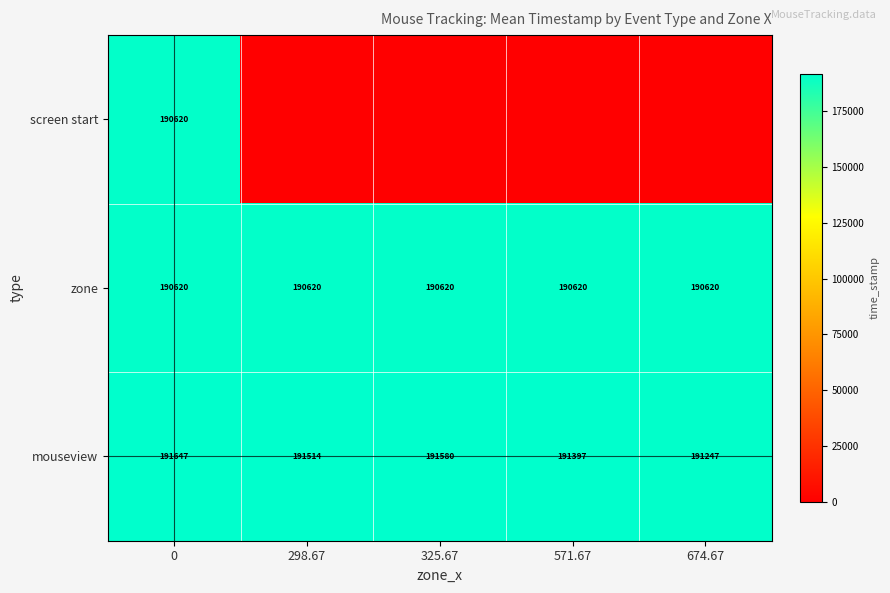

True or false: zone has a value of 289934 at 674.67.

False